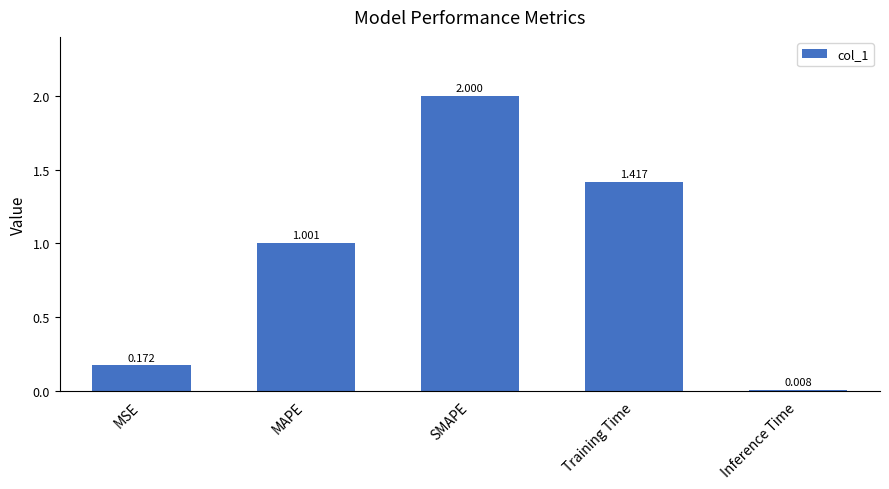

What is the maximum value shown in the chart?

2.0